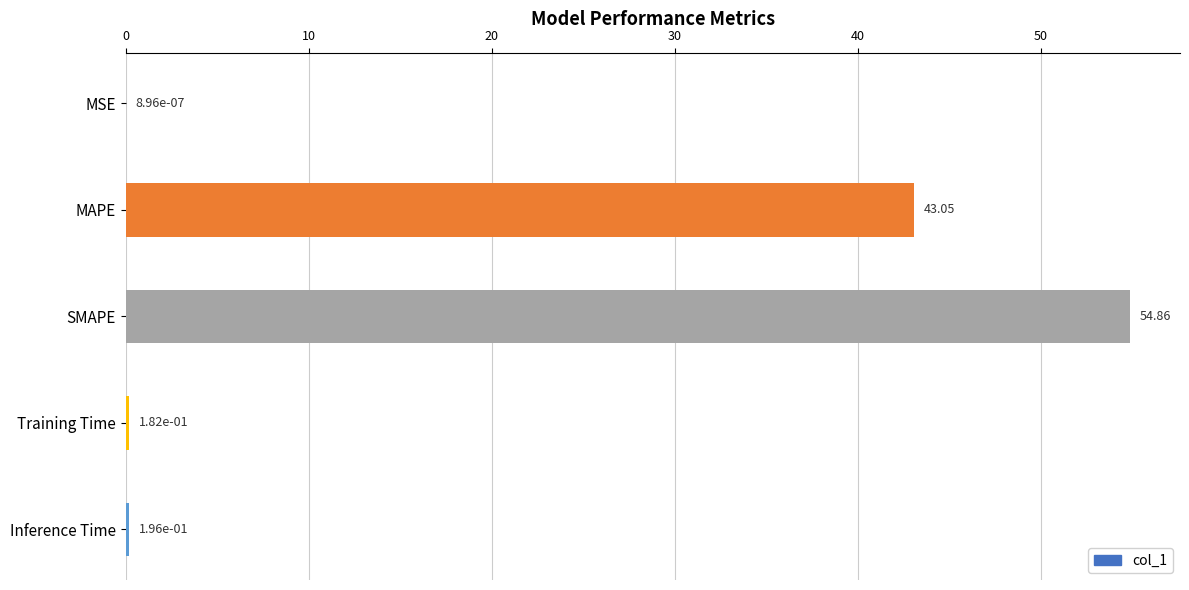

What is the maximum value shown in the chart?

54.9